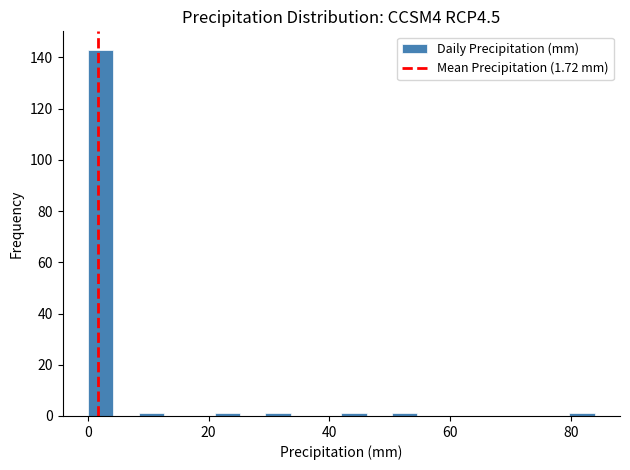

Read against the x-axis, roughly where is the centre of the tallest bar?

2